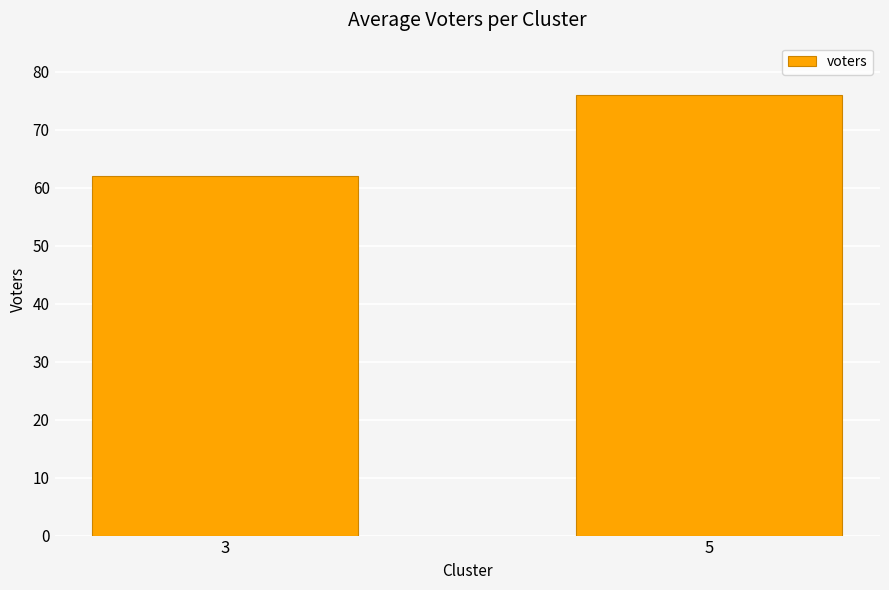

What is the value of the 1st bar from the left?

62